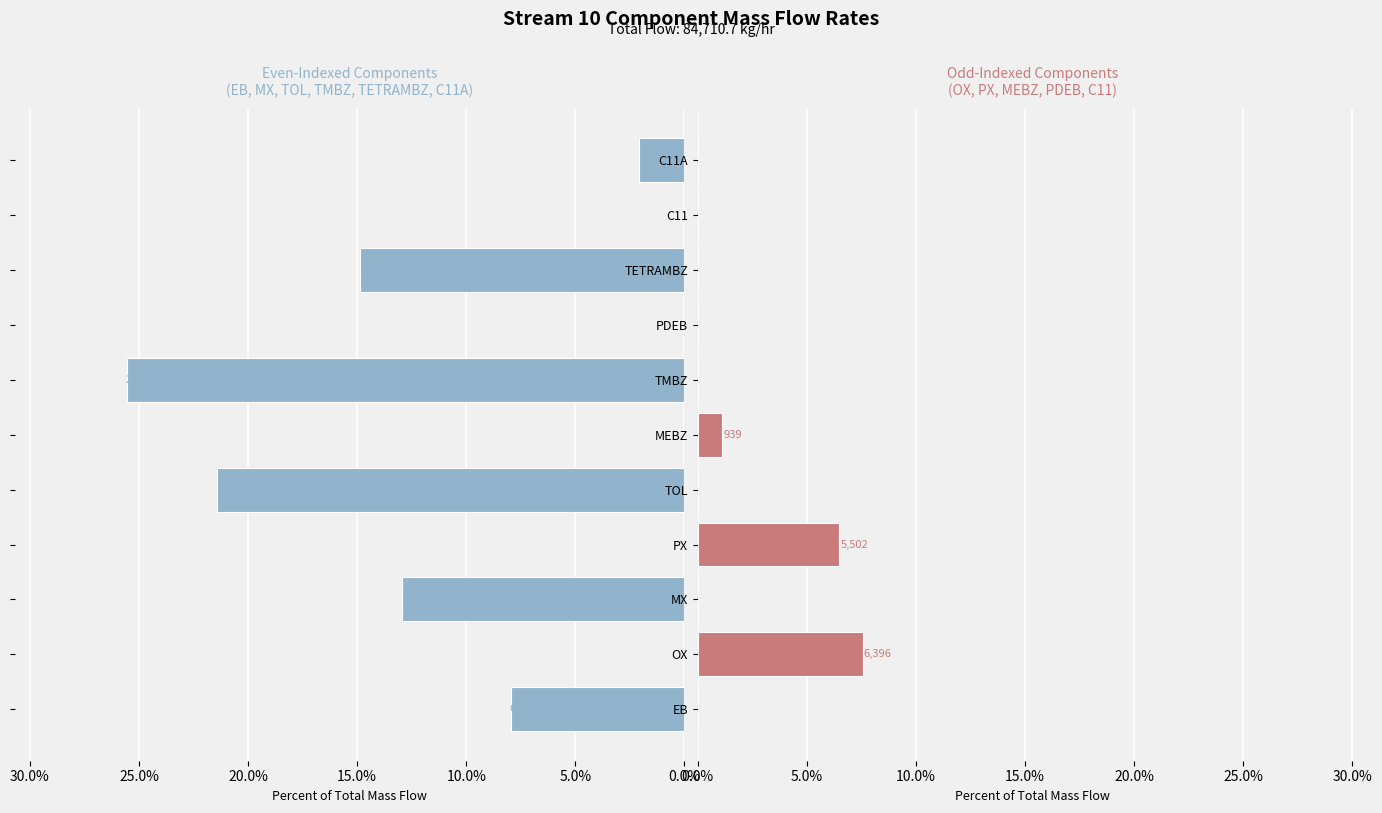

What is the difference between the maximum and second lowest values in the Even Components series?

25.6